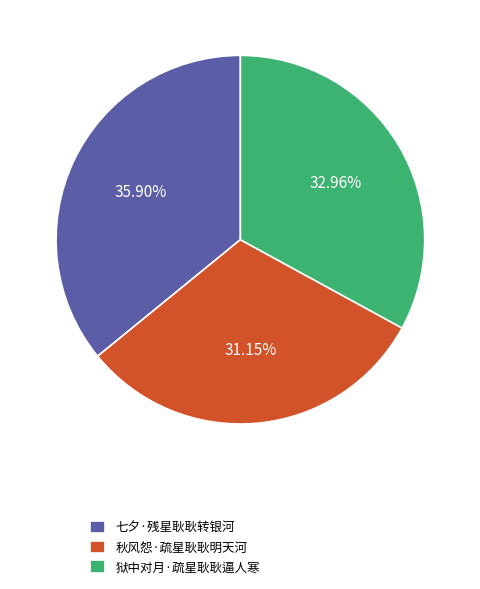

What percentage is the 狱中对月·疏星耿耿逼人寒 slice, to the nearest percent?

33%